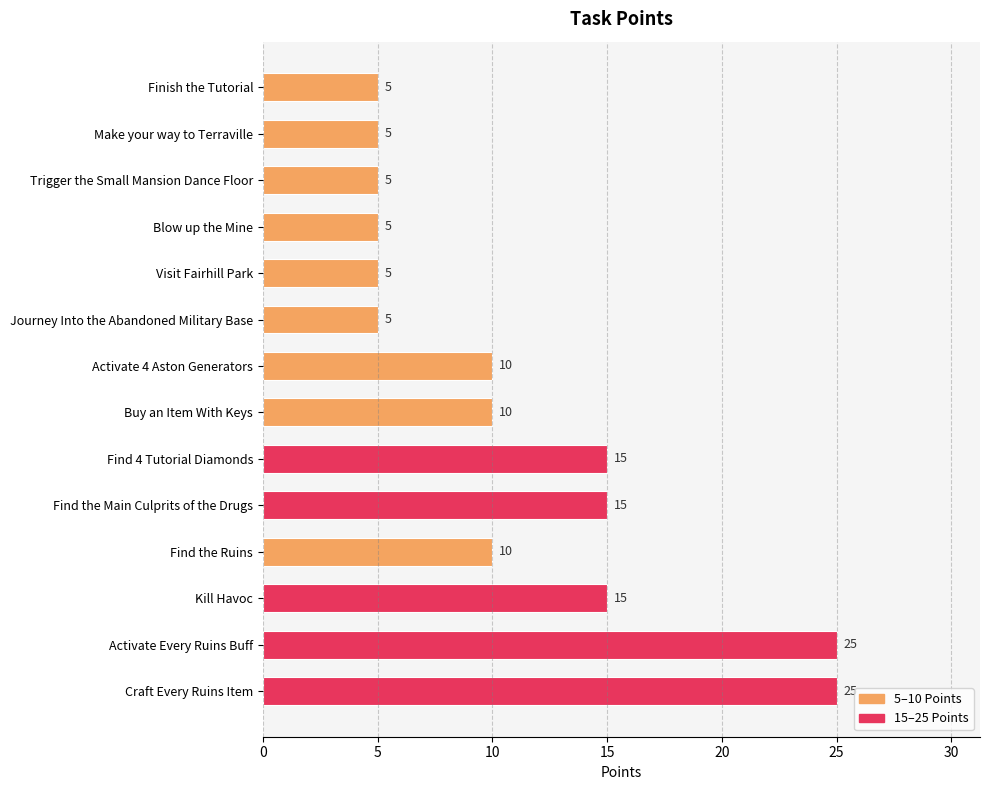

What is the sum of all values?

155